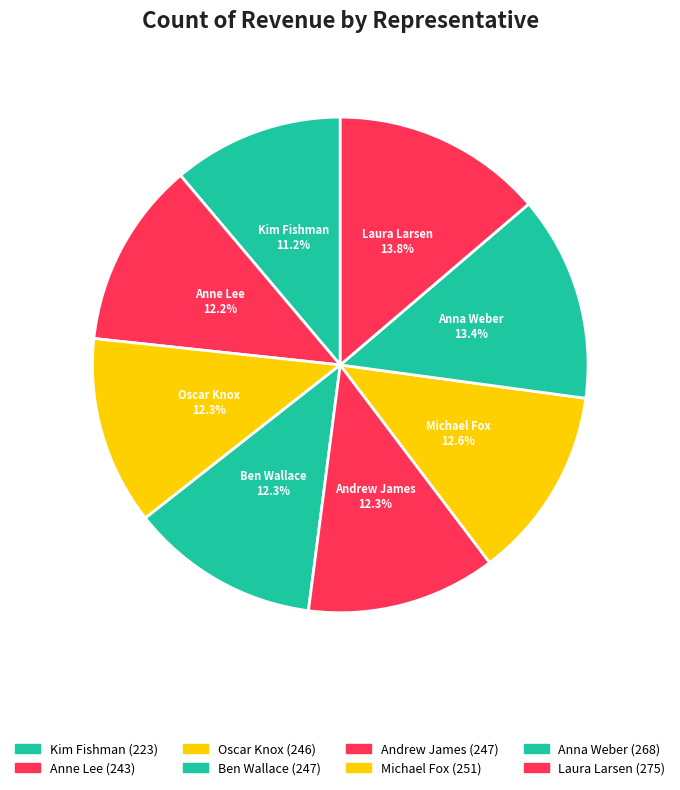

Count the number of slices in the pie.

8